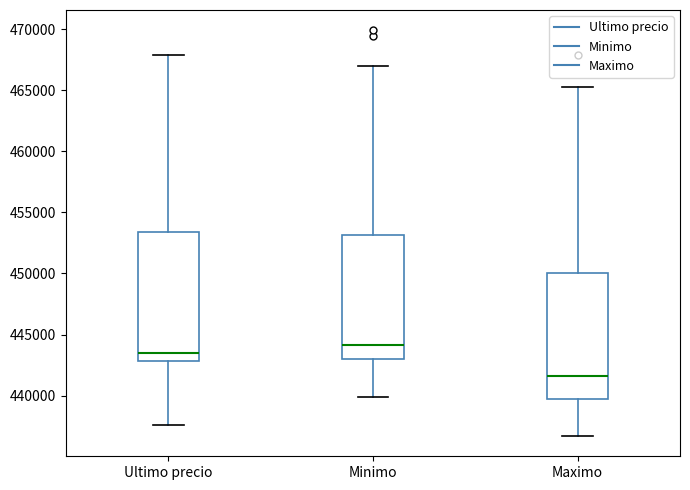

Which box has the highest median line?

Minimo